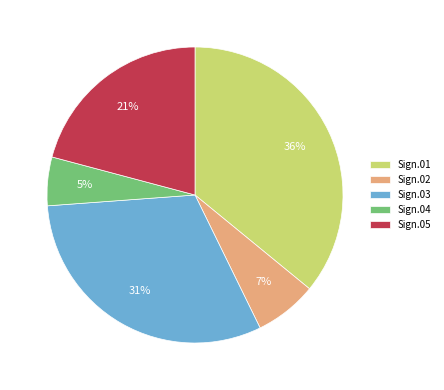

To the nearest percent, what is the difference between the largest and smallest slice percentages?

31%